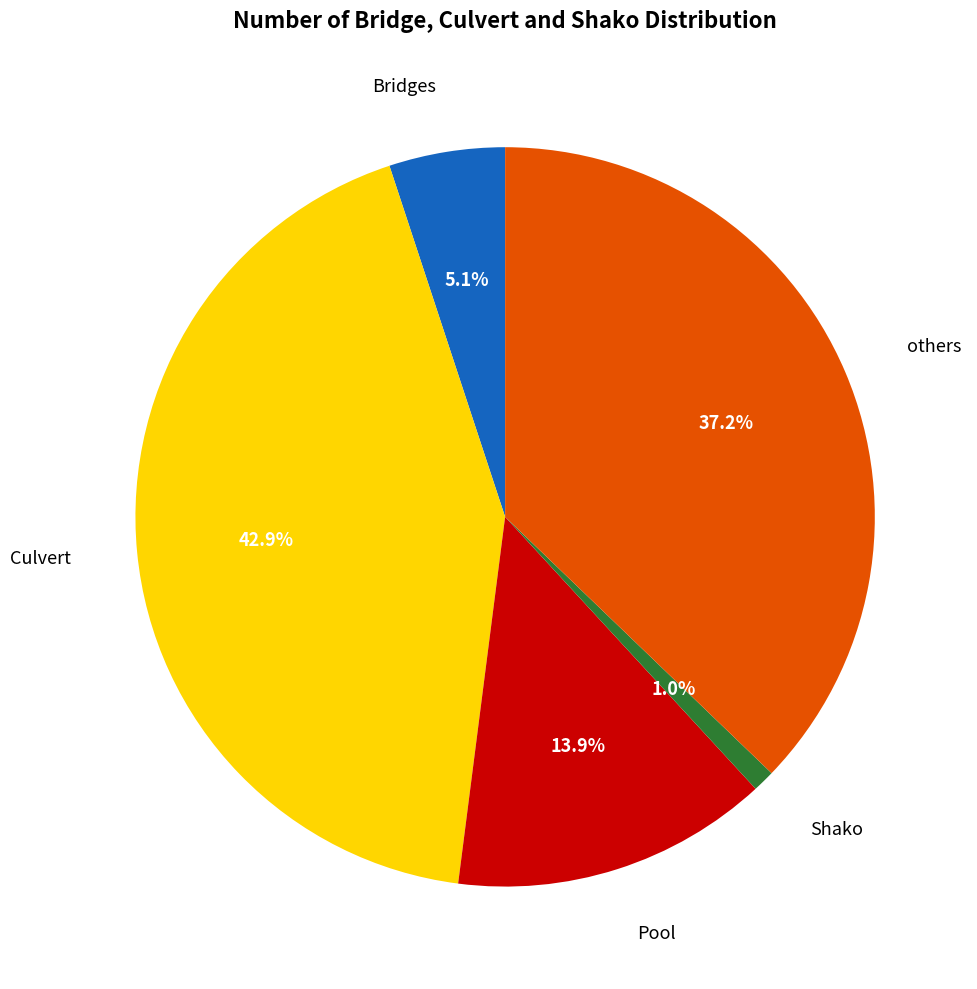

Count the number of slices in the pie.

5